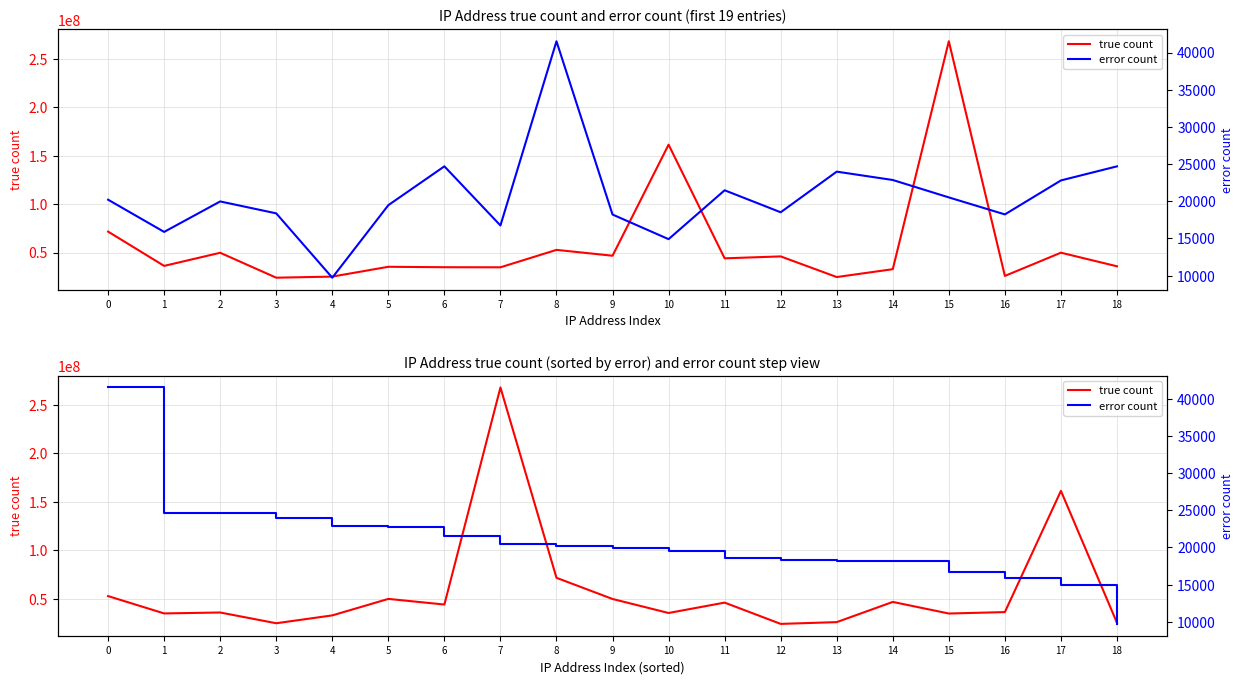

Is it true that true count equals 71571463 at 8?

True